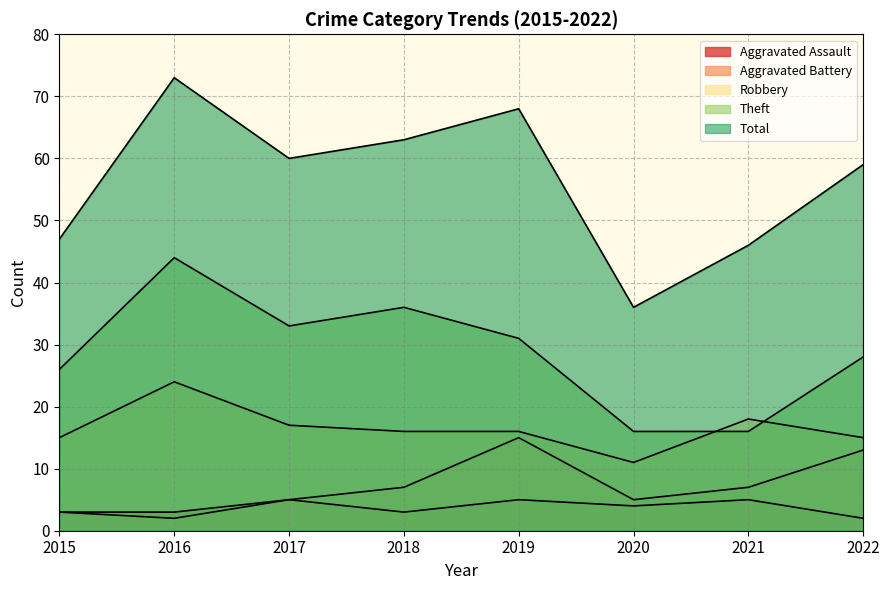

What are all the series names shown in the legend?

Aggravated Assault, Aggravated Battery, Robbery, Theft, Total